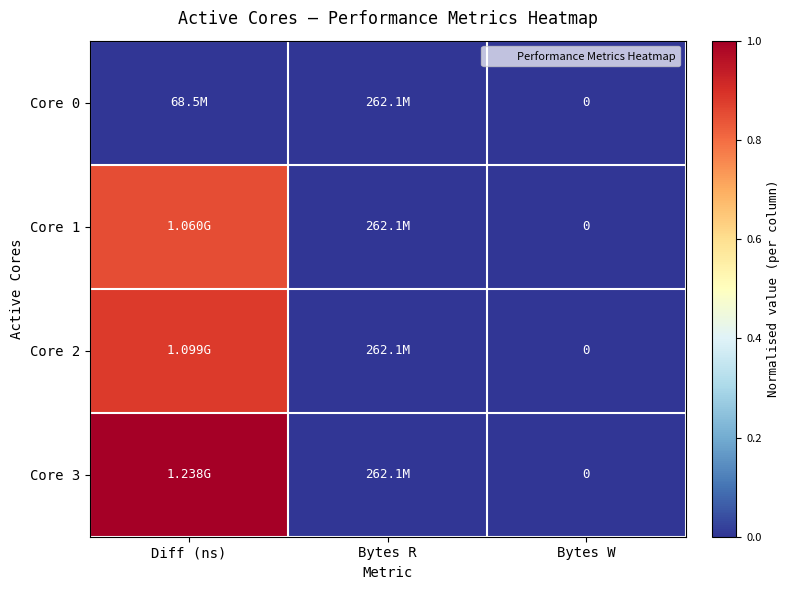

Is it true that Core 0 equals 0.0 at Bytes W?

True